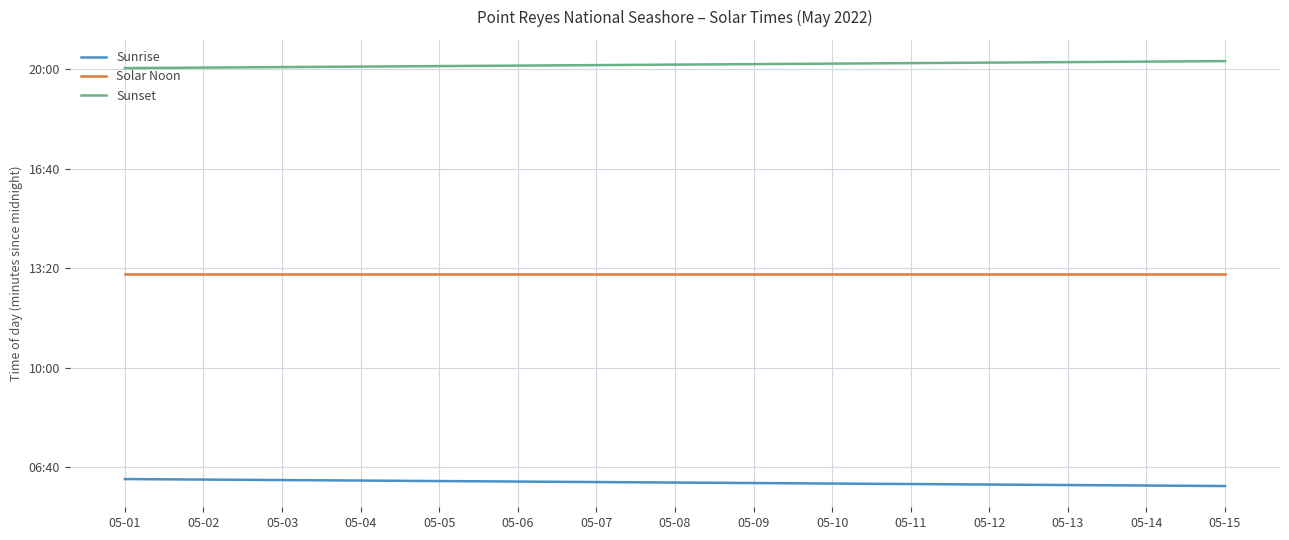

What is the average value of the Solar Noon series?

789